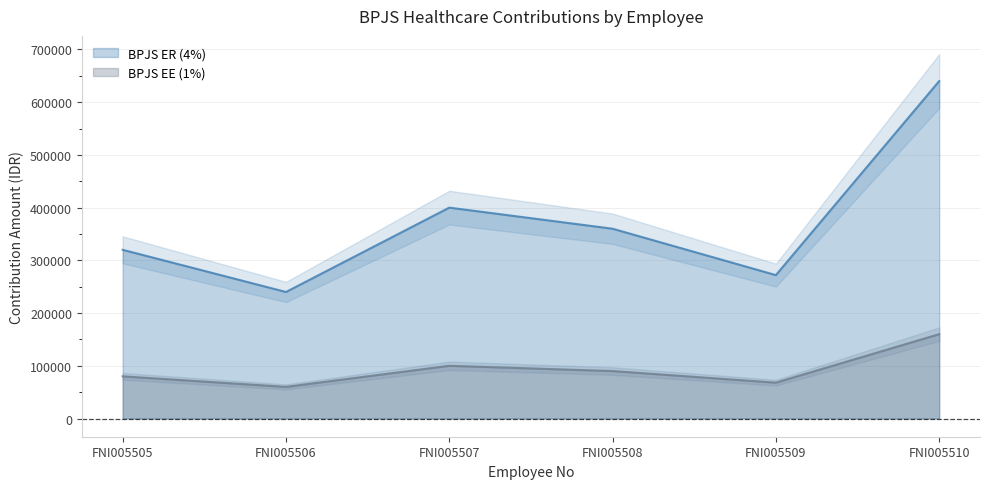

What is the sum of all BPJS ER (4%) values?

2232000